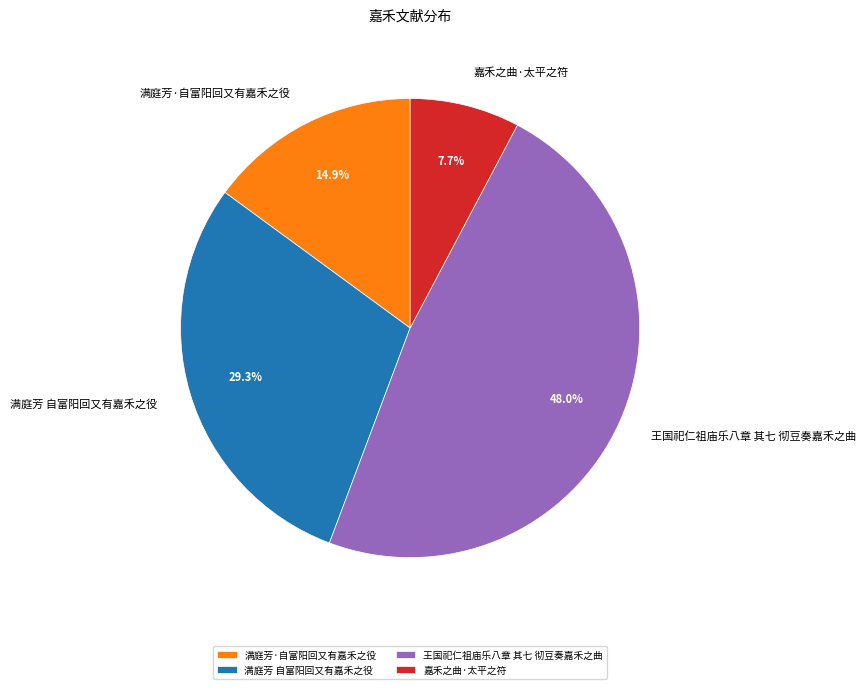

To the nearest percent, what percentage of the pie is 嘉禾之曲·太平之符?

8%